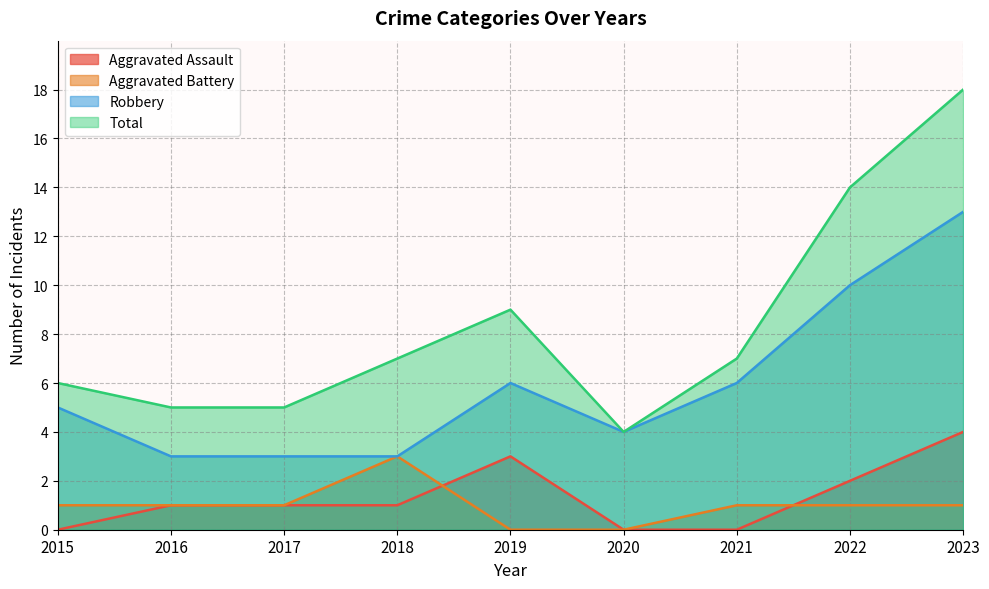

Between 2018 and 2019, which series saw the biggest shift?

Aggravated Battery